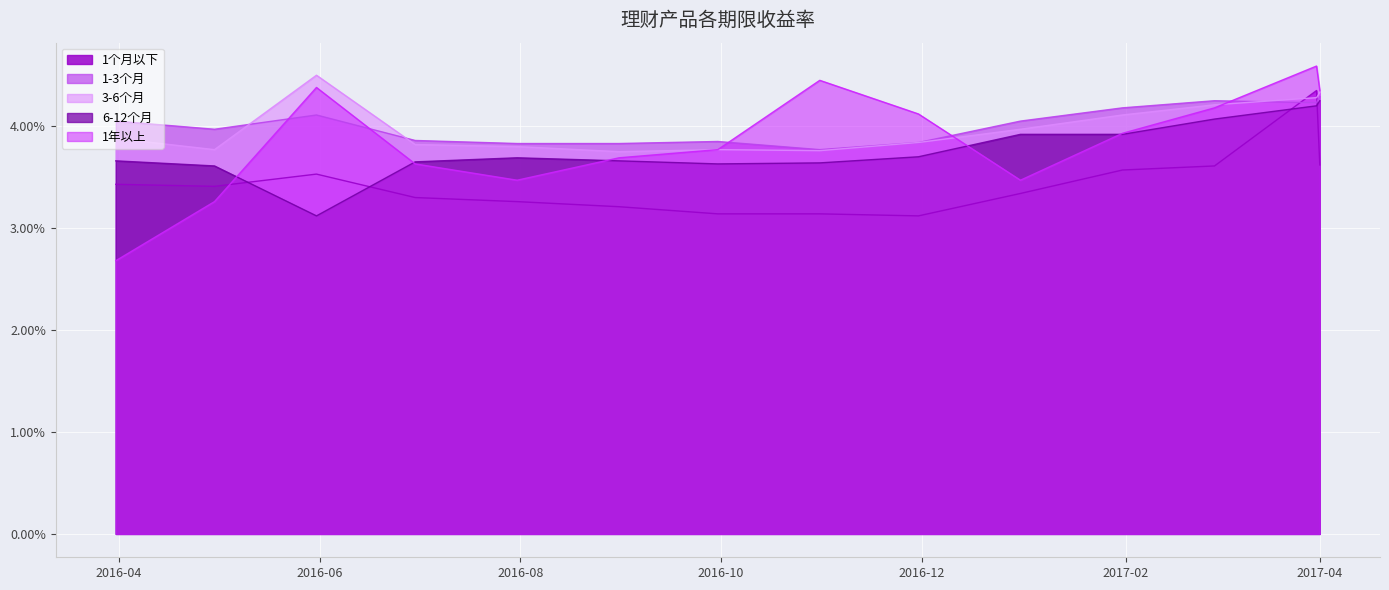

How many categories are shown in the chart?

14